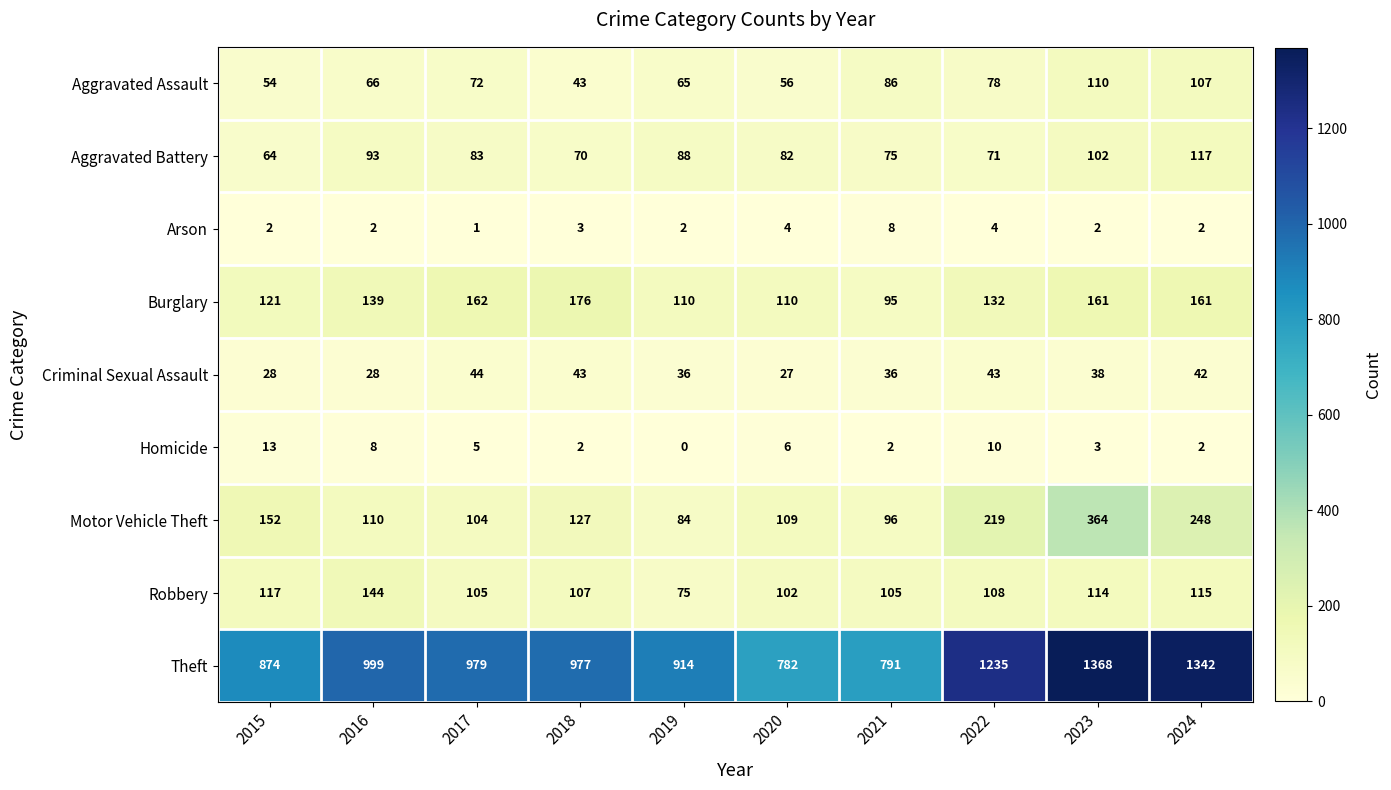

Read the Aggravated Battery value at 2015.

64